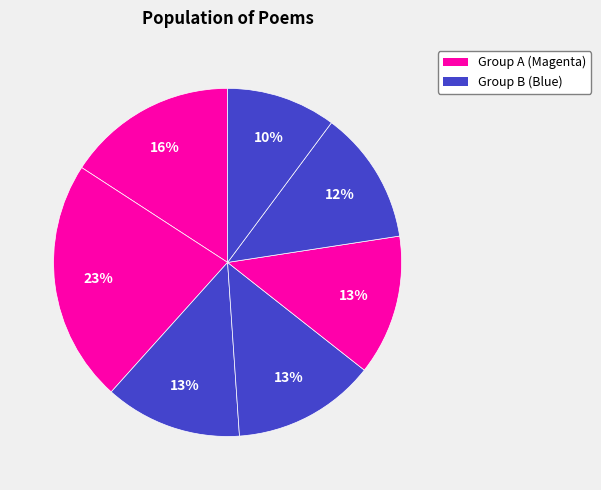

Count the number of slices in the pie.

7